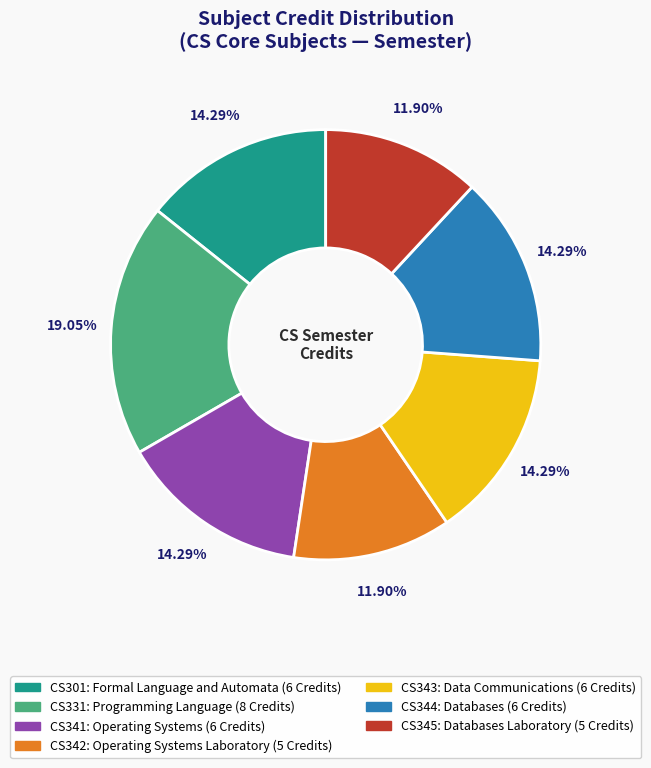

Between CS301: Formal Language and Automata and CS345: Databases Laboratory, which is larger?

CS301: Formal Language and Automata